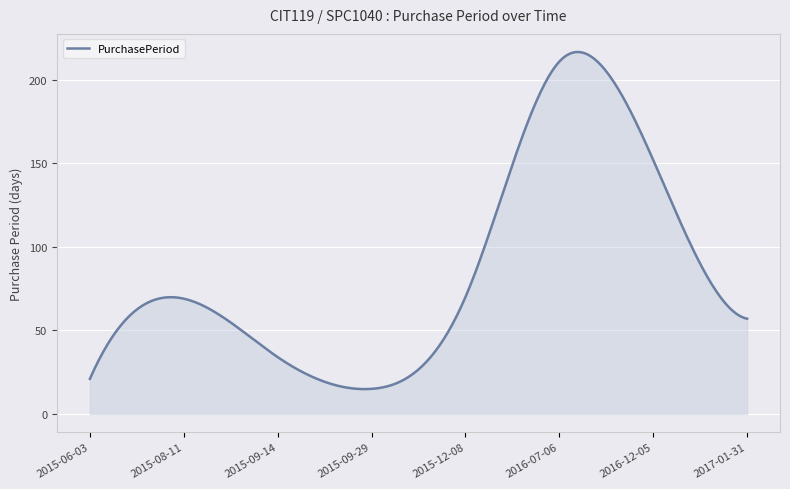

What is the smallest value displayed?

14.9